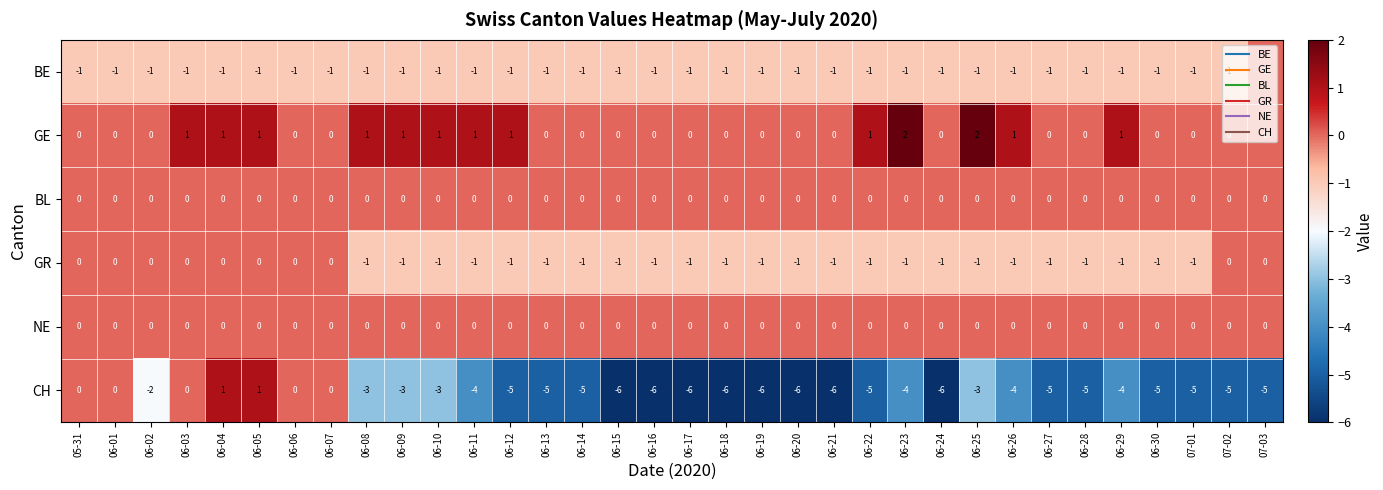

Count the BE values in the range -1 to 0.

34